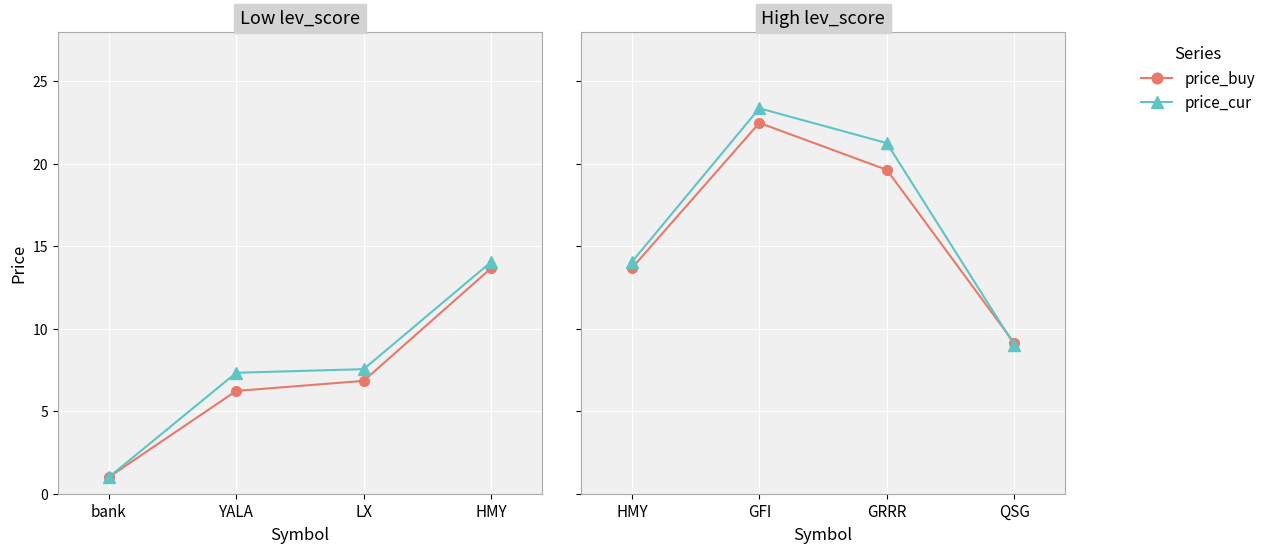

The value of price_buy at QSG is 13.3. True or false?

False